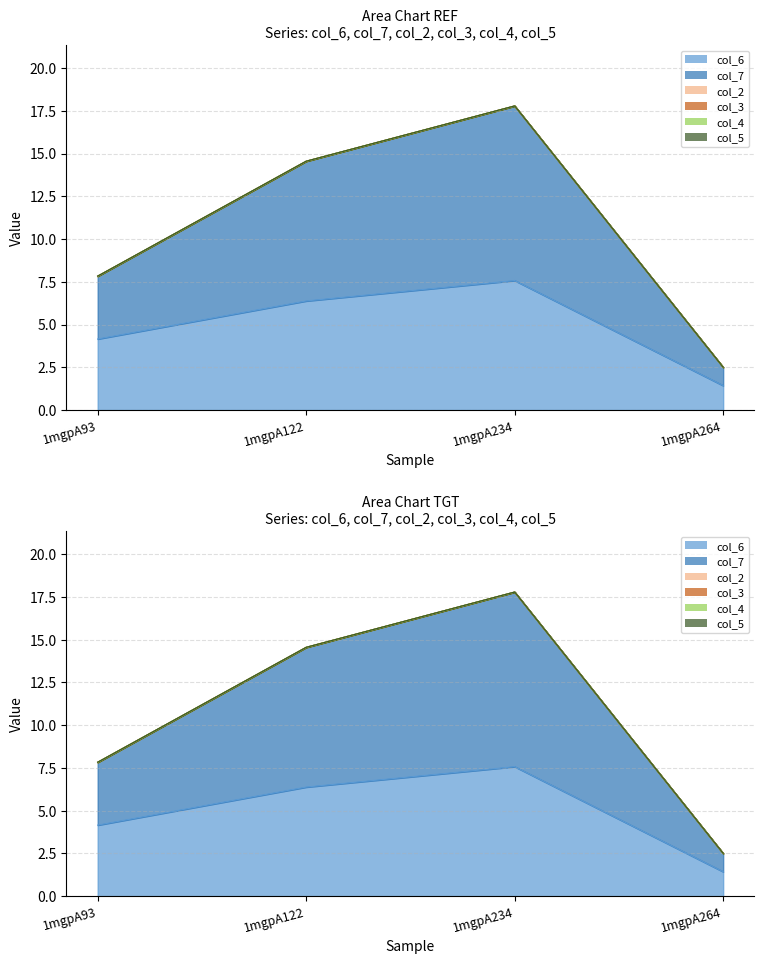

What is the difference between the maximum and minimum values in the col_6 series?

6.1